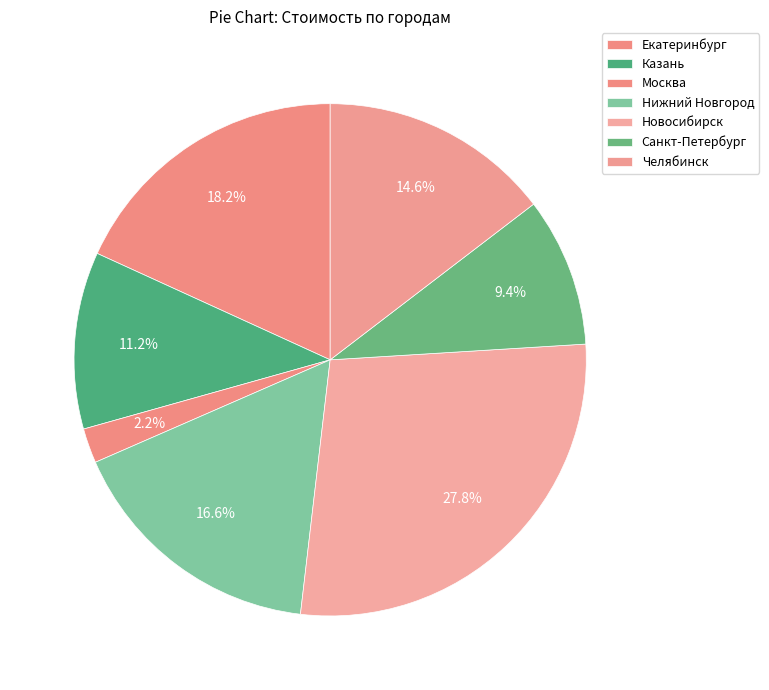

How many slices are in this pie chart?

7